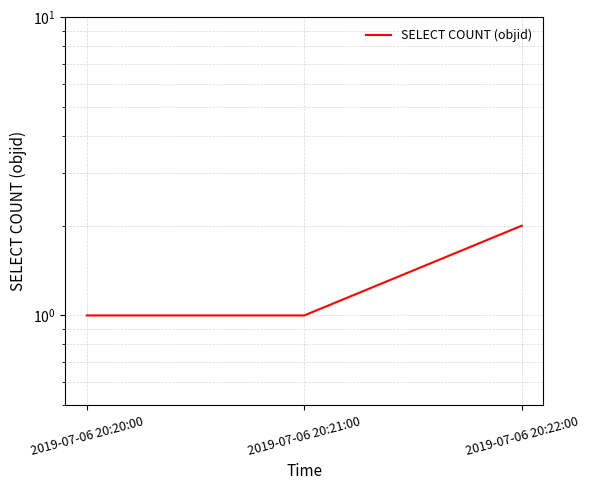

What value does the data have at 2019-07-06 20:22:00?

2